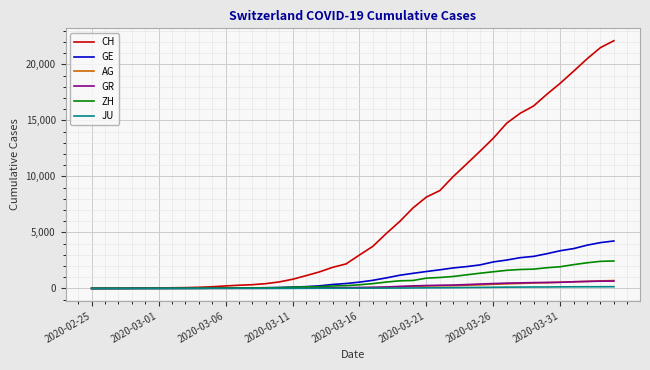

Which series has the largest range (max minus min)?

CH